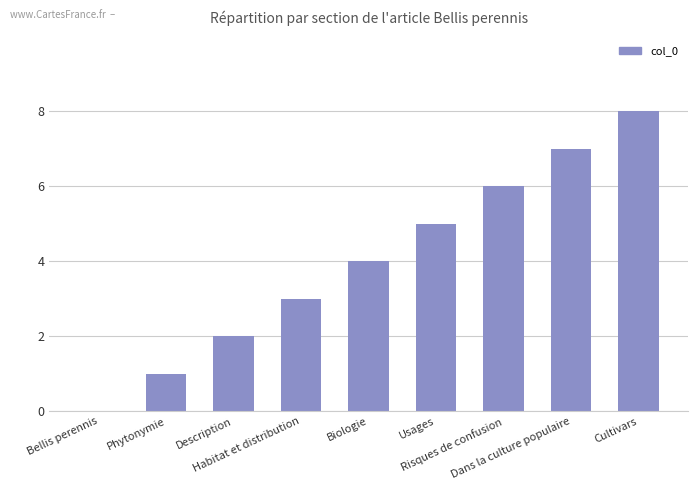

Is it true that the value at Cultivars is 3?

False